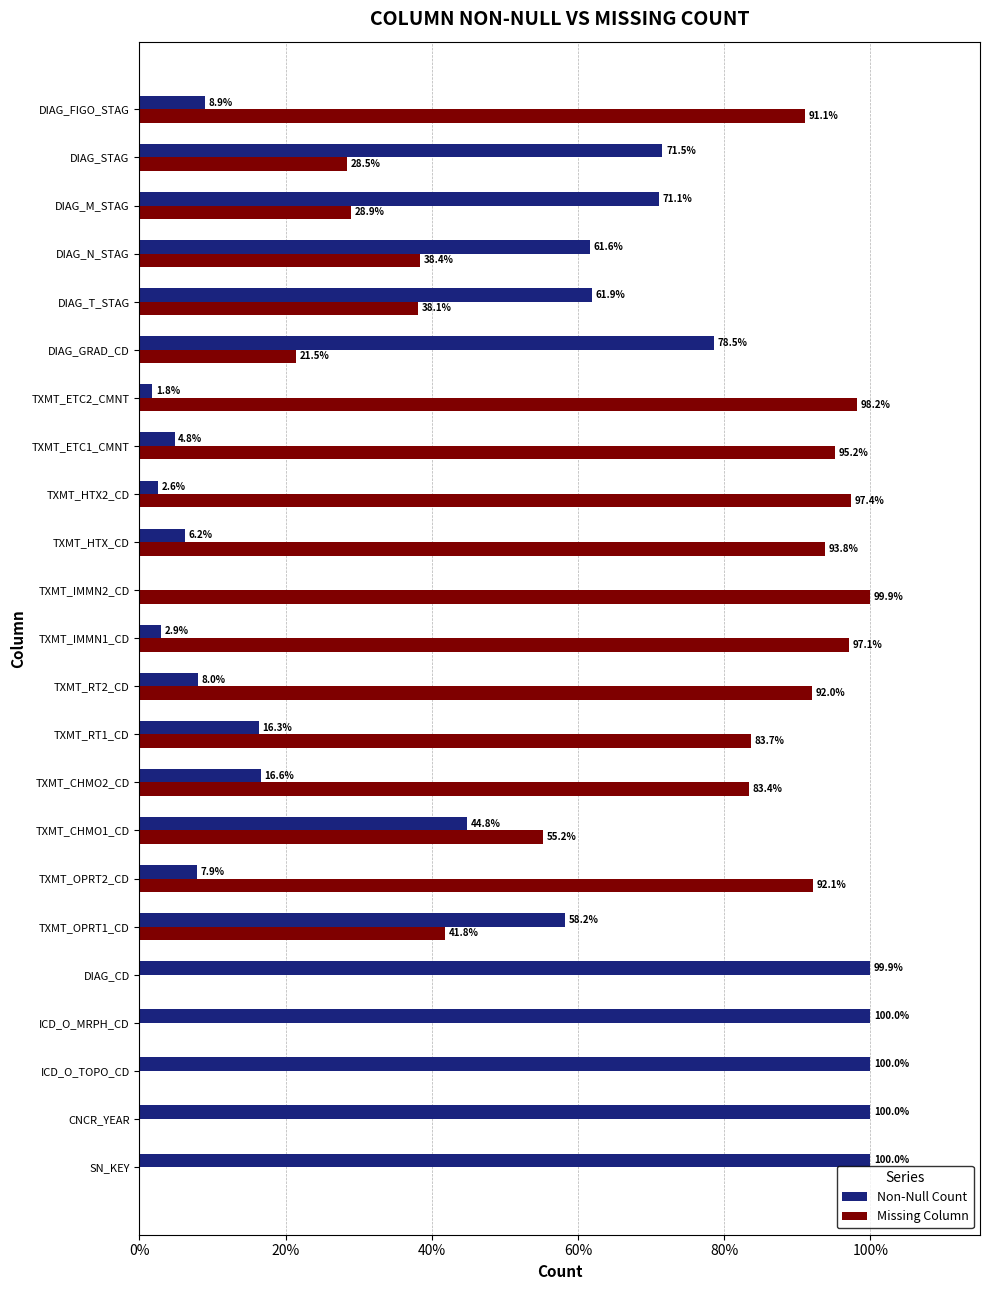

Count the number of data series in this chart.

2